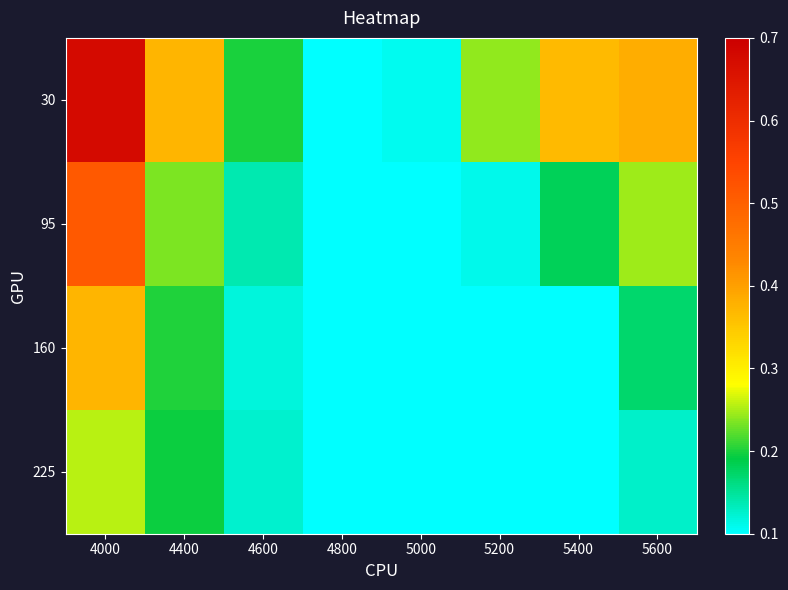

Which series has the widest spread of values?

30